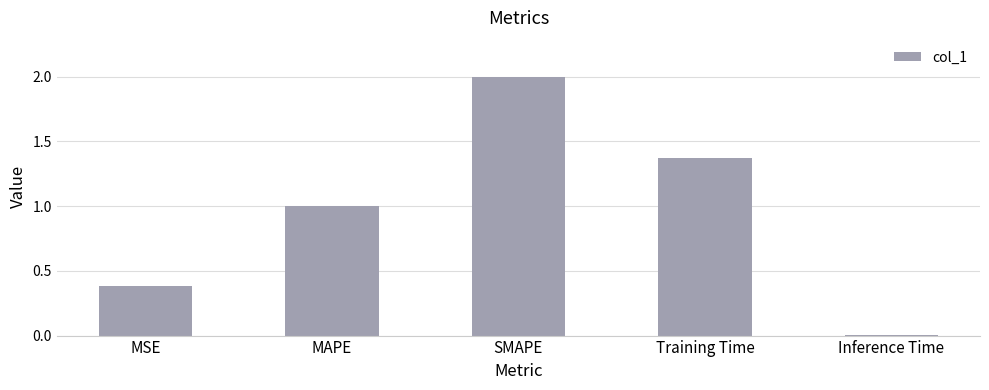

The chart shows a value of 1.0 at MAPE. True or false?

True